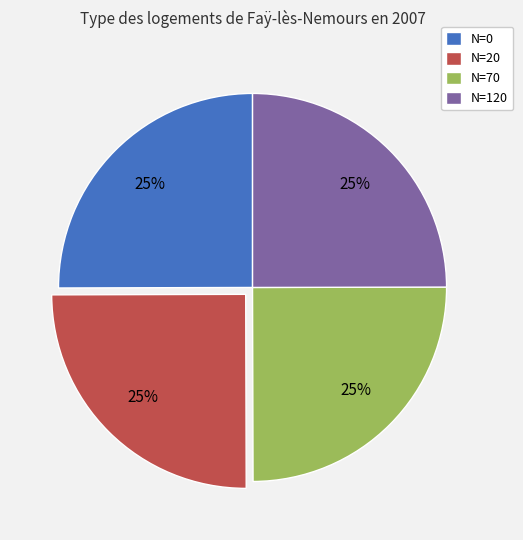

Is there a majority slice in this chart?

No